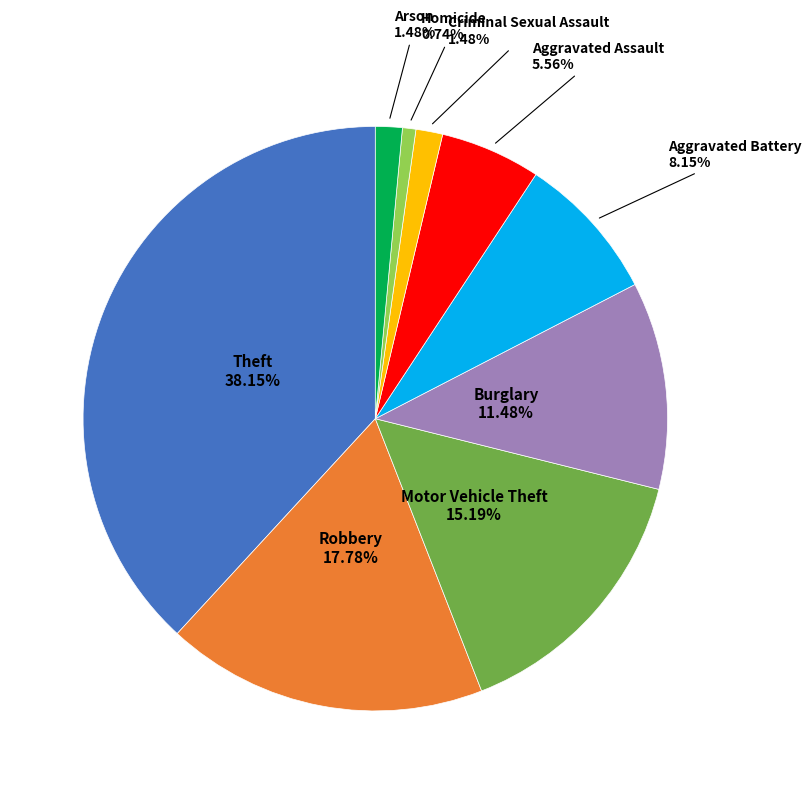

Is there a majority slice in this chart?

No